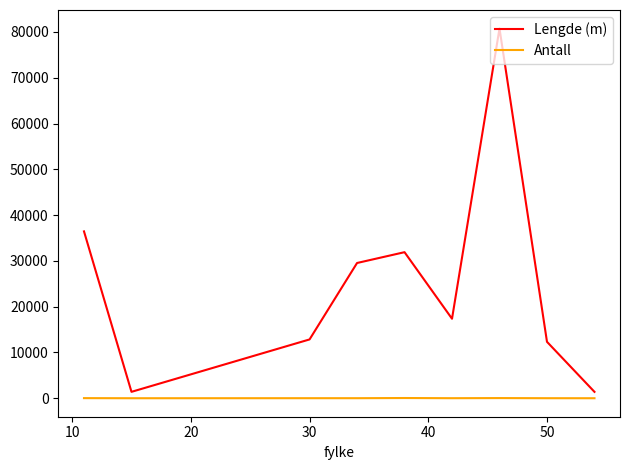

List the series in order of their overall mean, lowest first.

Antall, Lengde (m)